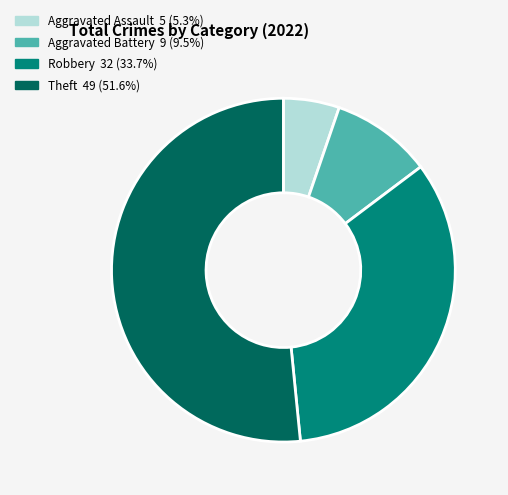

Rank the categories by value from lowest to highest.

Aggravated Assault, Aggravated Battery, Robbery, Theft